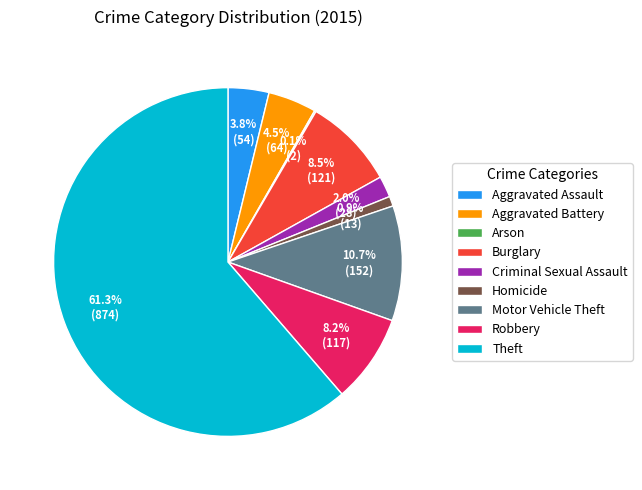

Is there any slice that represents more than half of the pie?

Yes